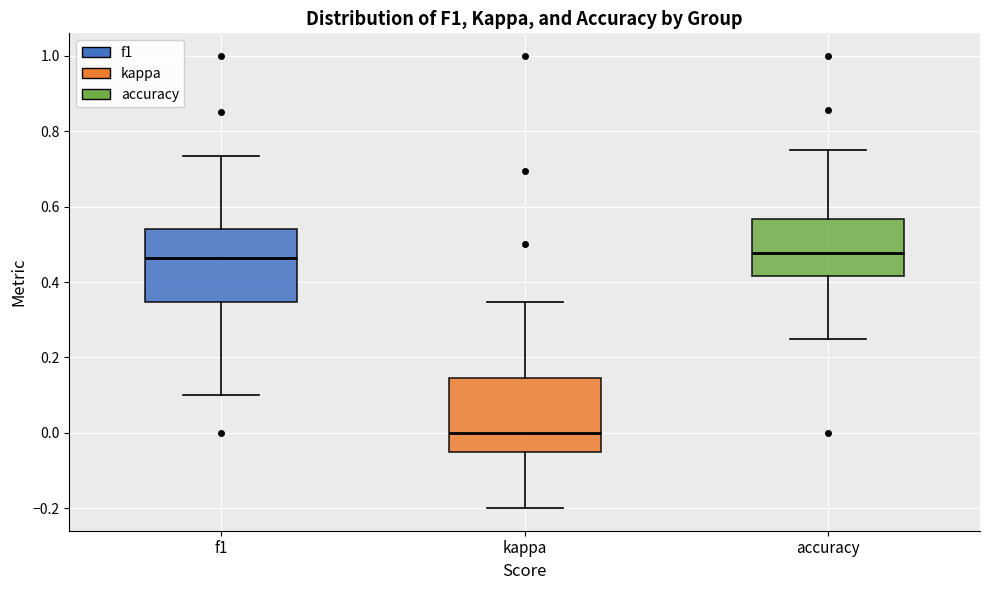

Reading left to right, read every box against the y-axis: the position of its median line, the range the box covers, and the ends of its whiskers. The values are not printed on the chart, so give them approximately, as read against the axis.

f1: median 0.46, box 0.34 to 0.54, whiskers 0.10 to 0.74
kappa: median 0.00, box -0.06 to 0.14, whiskers -0.20 to 0.34
accuracy: median 0.48, box 0.42 to 0.56, whiskers 0.26 to 0.76